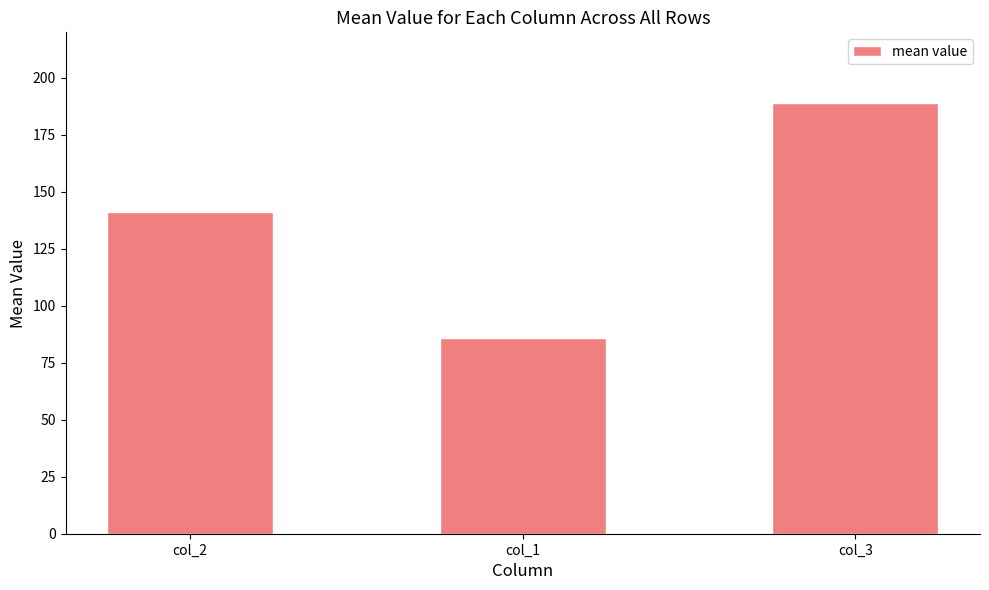

What value does the data have at col_1?

85.8